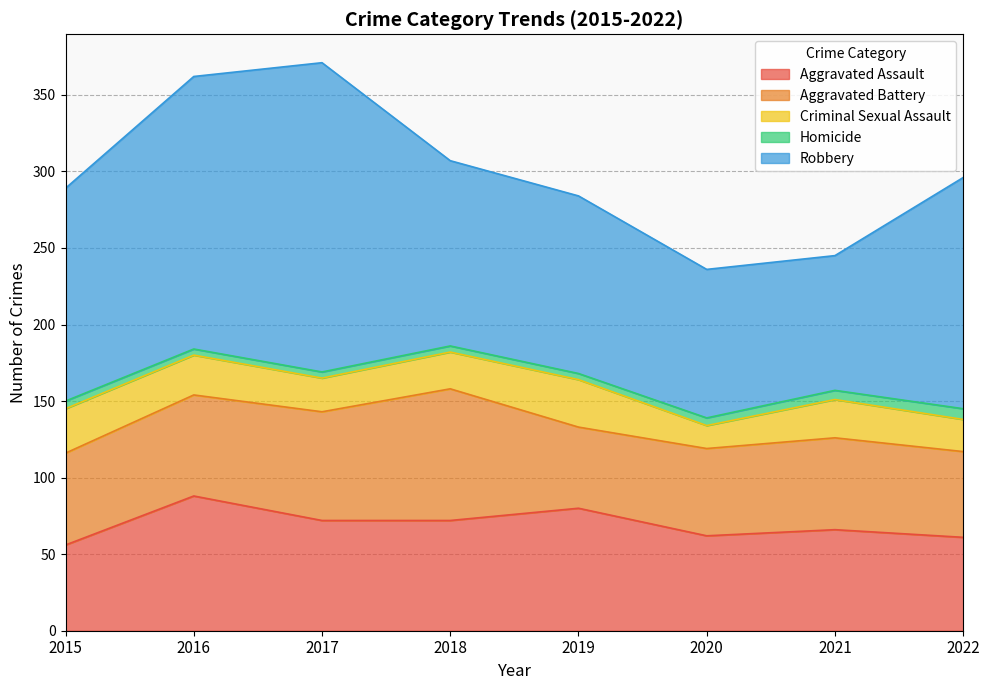

At how many categories does at least one series exceed 67?

8